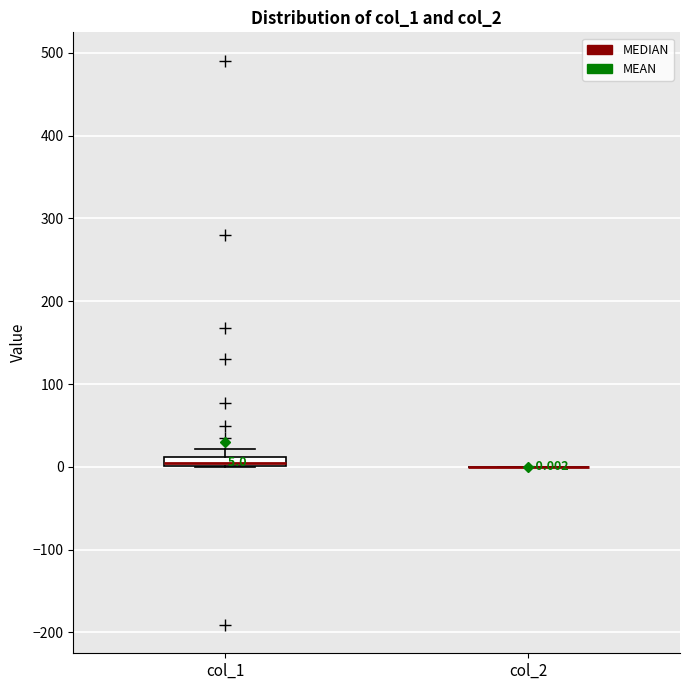

Comparing the boxes themselves (not the whiskers), which one is the tallest?

col_1